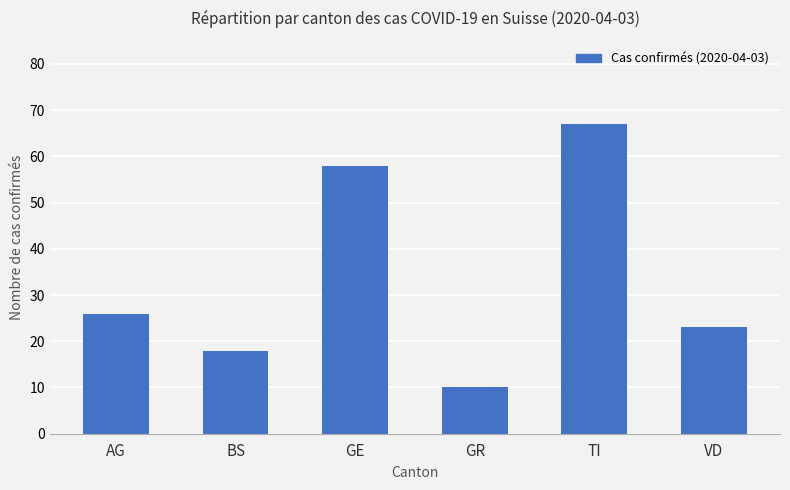

The chart shows a value of 9 at AG. True or false?

False